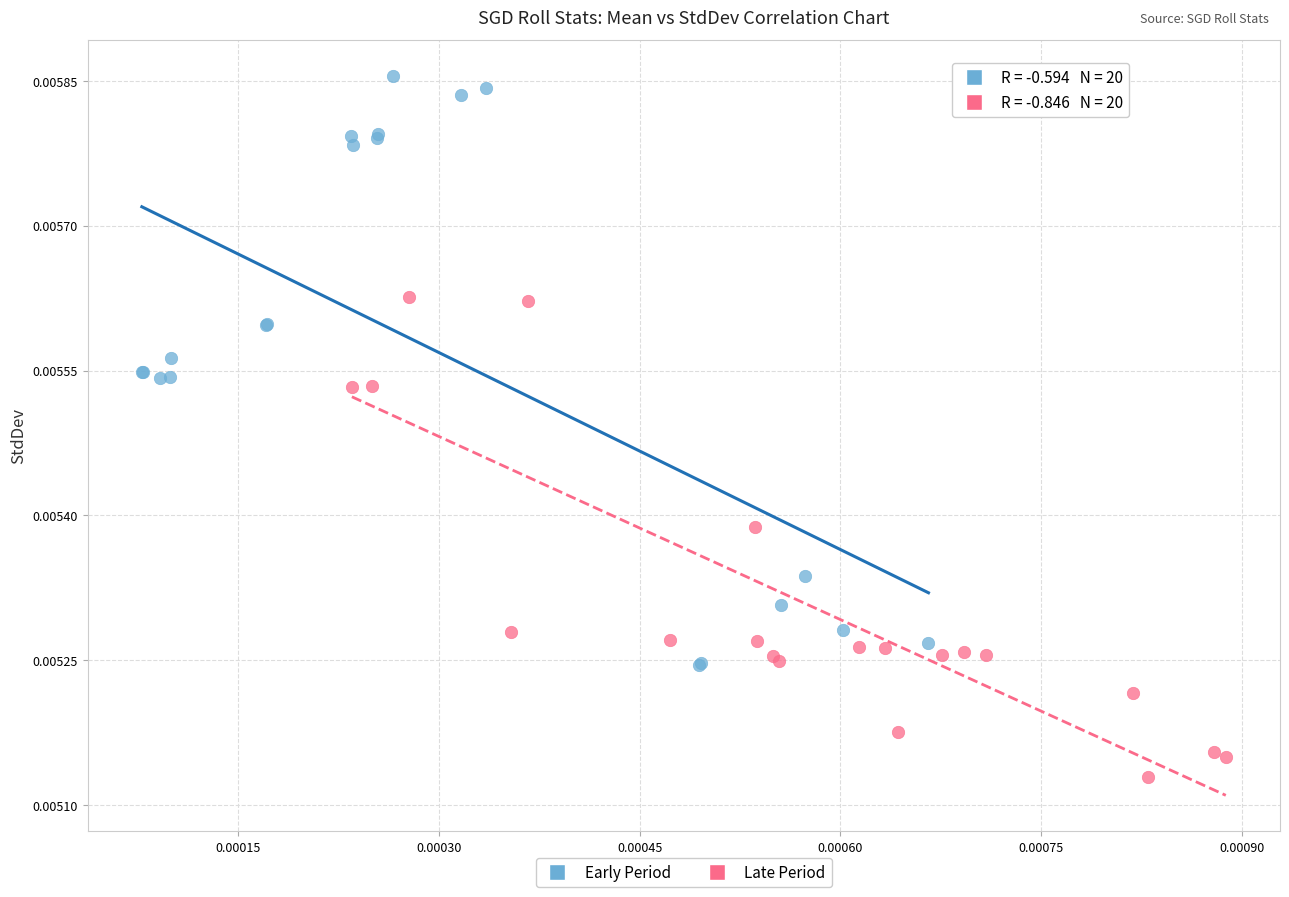

Which series reaches the maximum Y coordinate?

Early Period